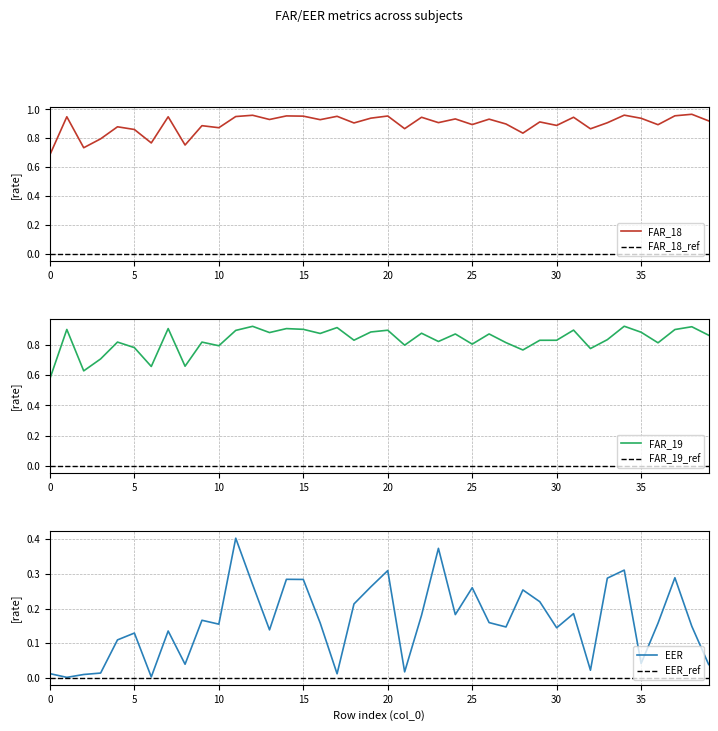

At how many categories does at least one series exceed 0?

40